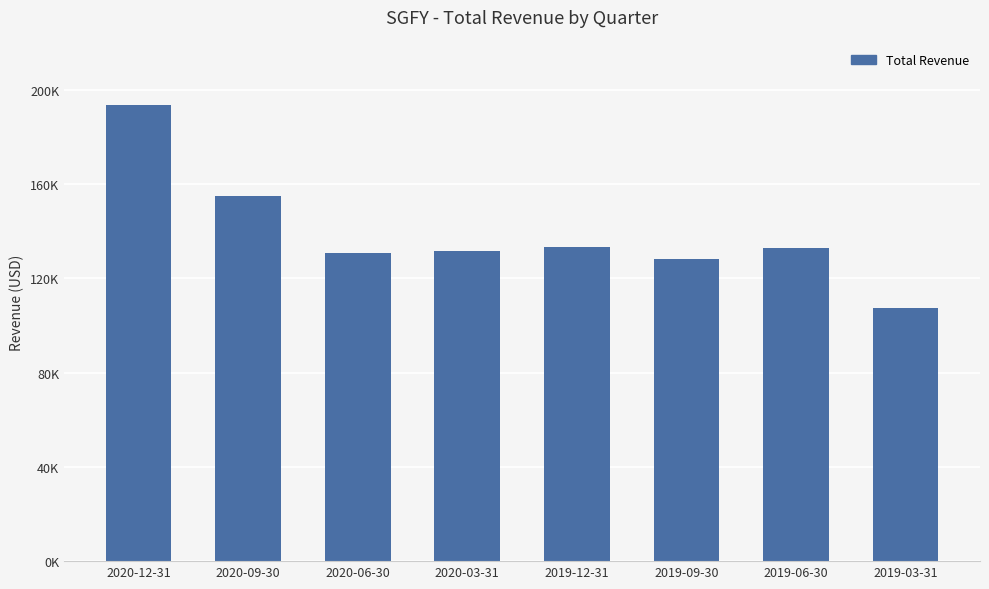

Rank the categories by value from highest to lowest.

2020-12-31, 2020-09-30, 2019-12-31, 2019-06-30, 2020-03-31, 2020-06-30, 2019-09-30, 2019-03-31